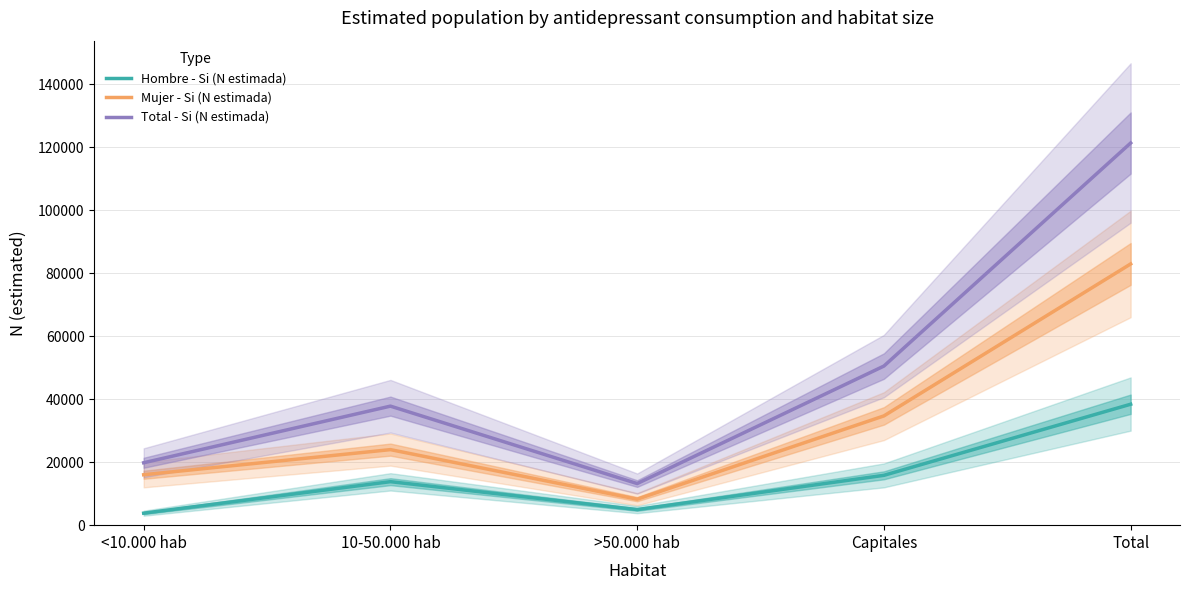

What is the maximum value shown in the chart?

121296